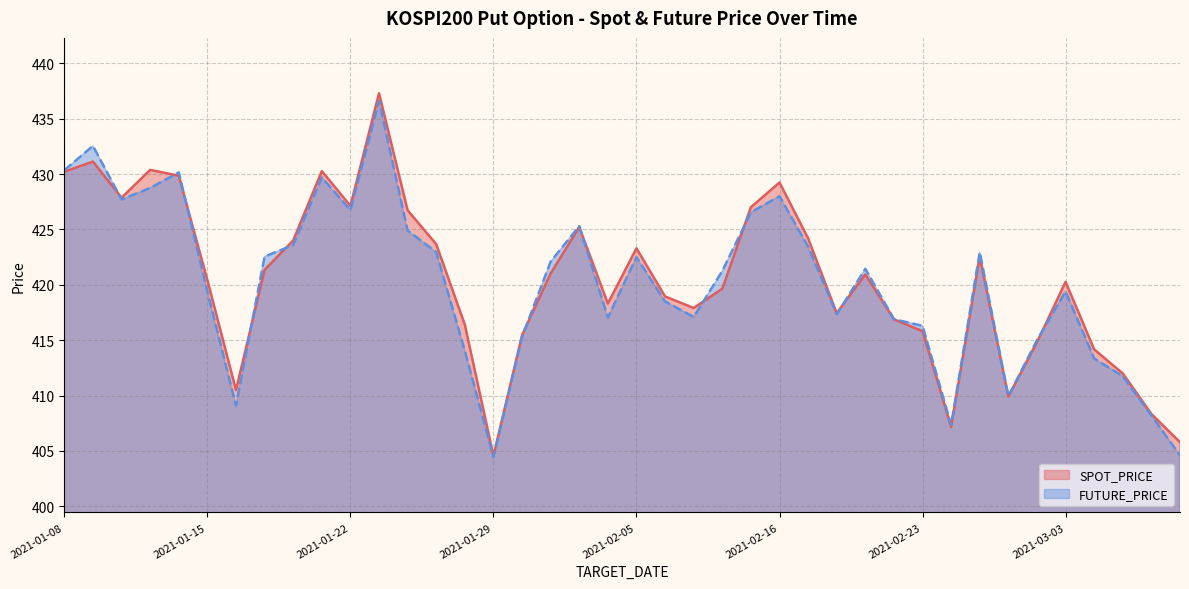

What is the label of the 29th point from the right?

2021-01-25